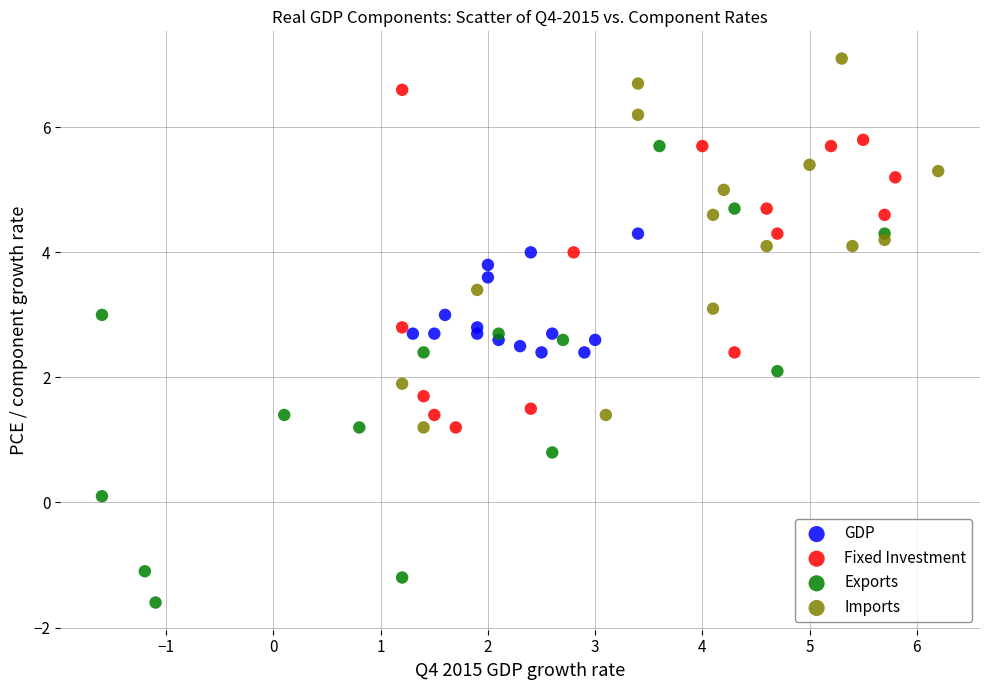

What are all the series names shown in the legend?

GDP, Fixed Investment, Exports, Imports